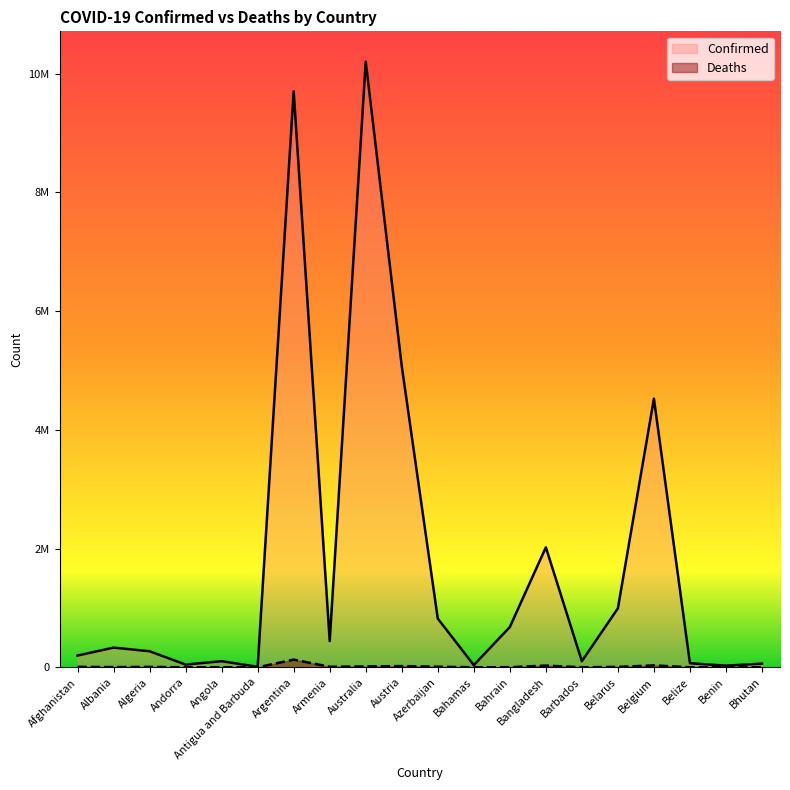

What is the average value of the Confirmed series?

1785992